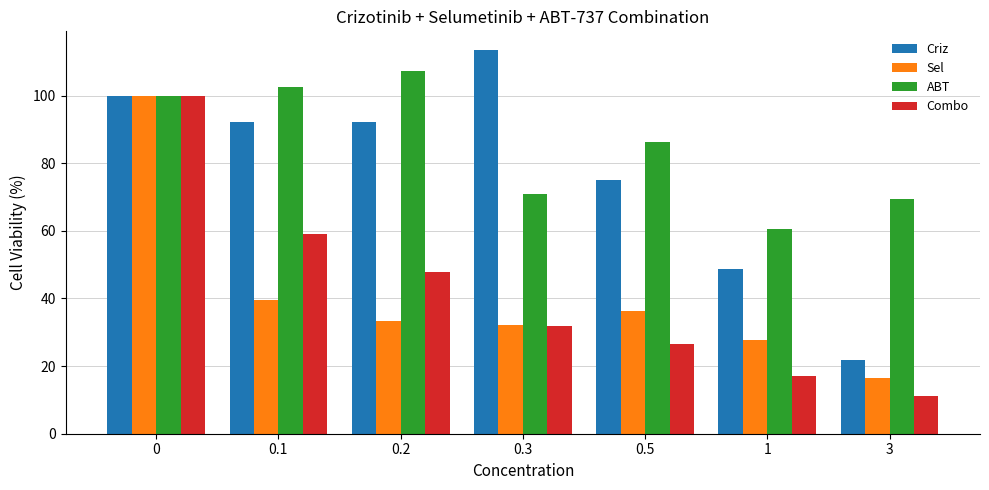

Count the number of data series in this chart.

4